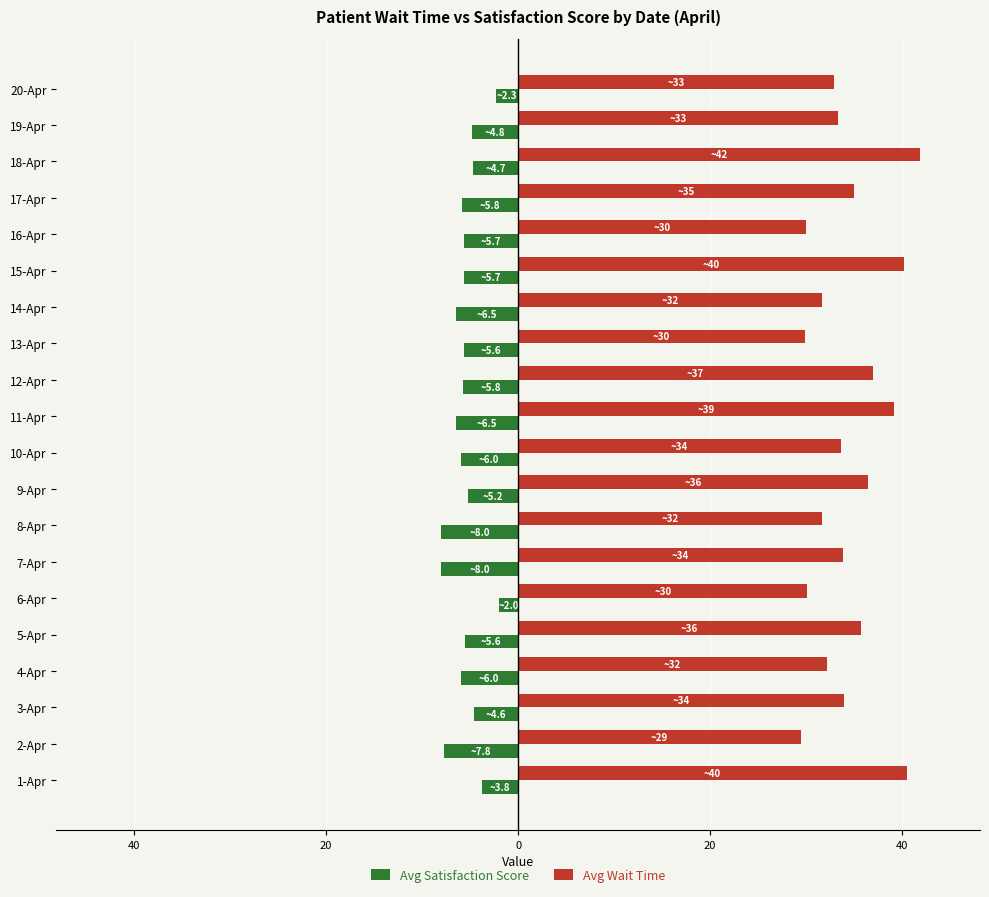

What are all the series names shown in the legend?

Avg Satisfaction Score, Avg Wait Time